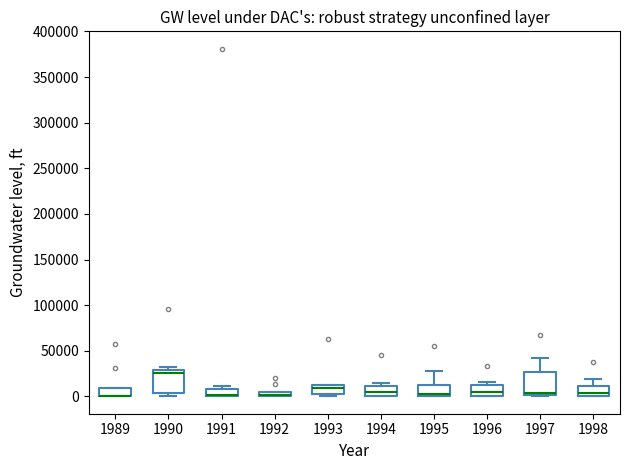

Where does the median line of the box at x = 1990 sit on the y-axis? The values are not printed on the chart, so give them approximately, as read against the axis.

25000